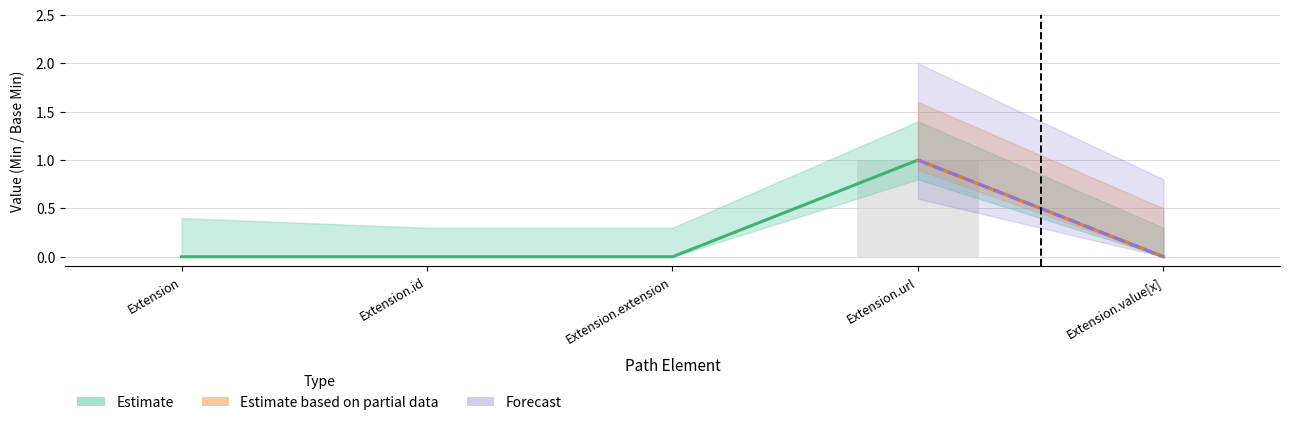

Reading right to left, transcribe all the data shown in this chart.

Min: Extension.value[x]=0	Extension.url=1	Extension.extension=0	Extension.id=0	Extension=0
Base Min: Extension.value[x]=0	Extension.url=1	Extension.extension=0	Extension.id=0	Extension=0